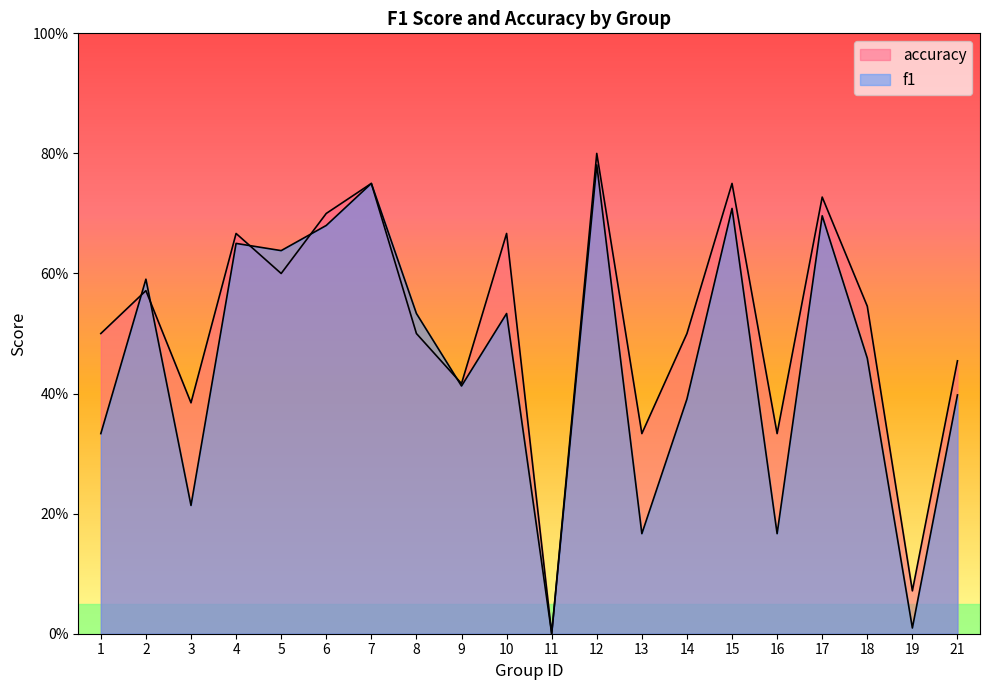

How many data points in accuracy are above 0?

19